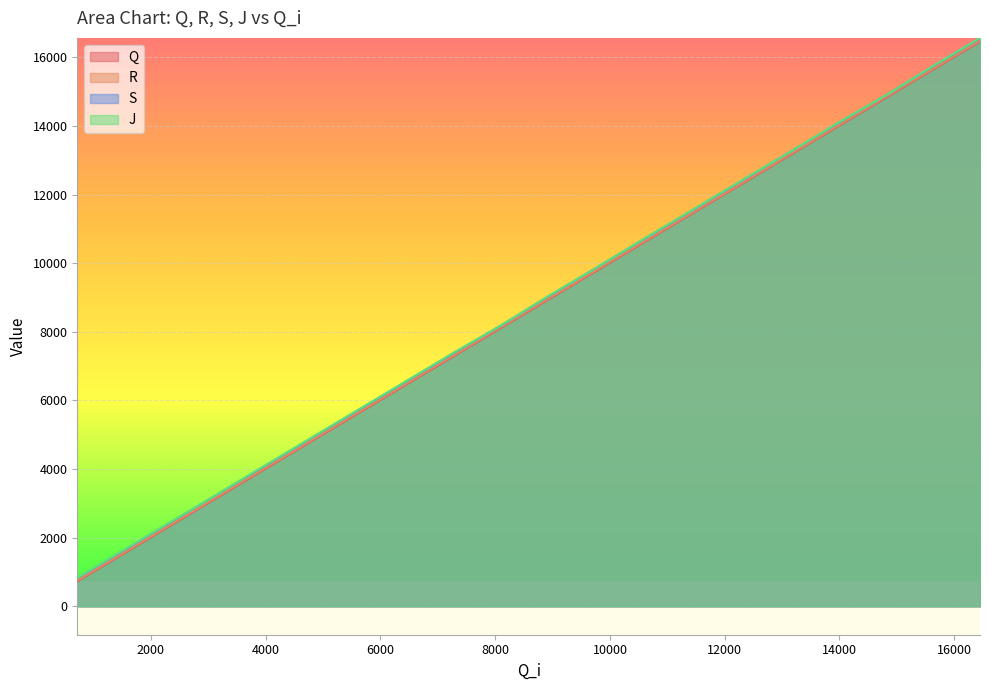

What is the maximum value for S?

16553